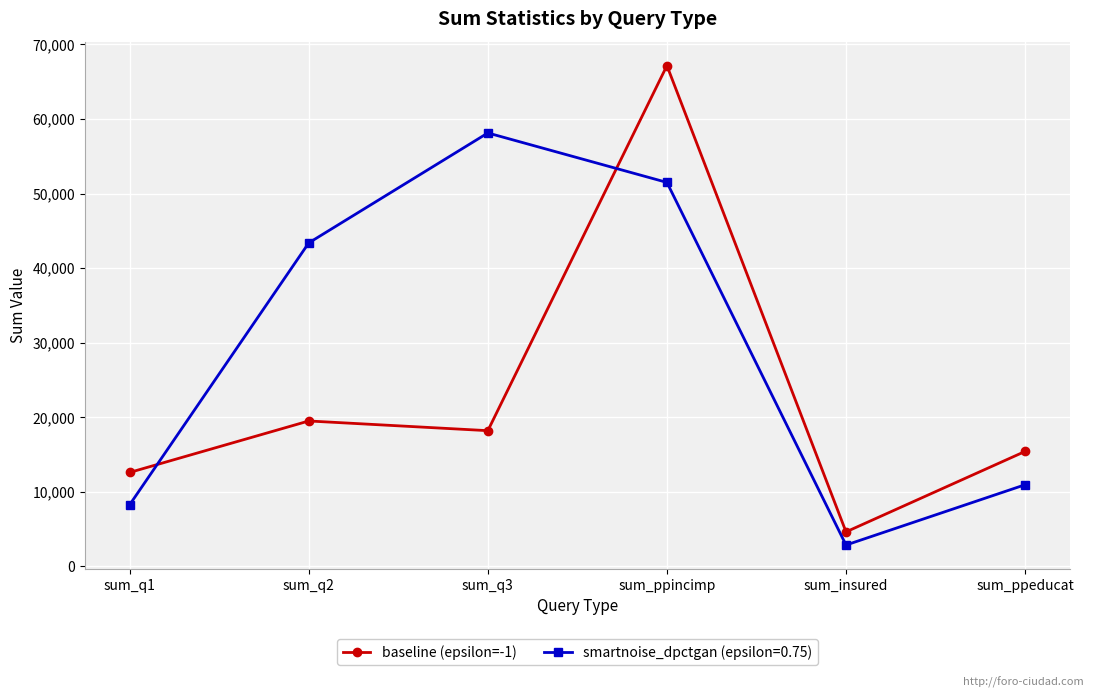

Reading right to left, what are all the values shown in this chart?

baseline (epsilon=-1): 15428	4640	67144	18209	19509	12609
smartnoise_dpctgan (epsilon=0.75): 10960	2878	51487	58119	43380	8281